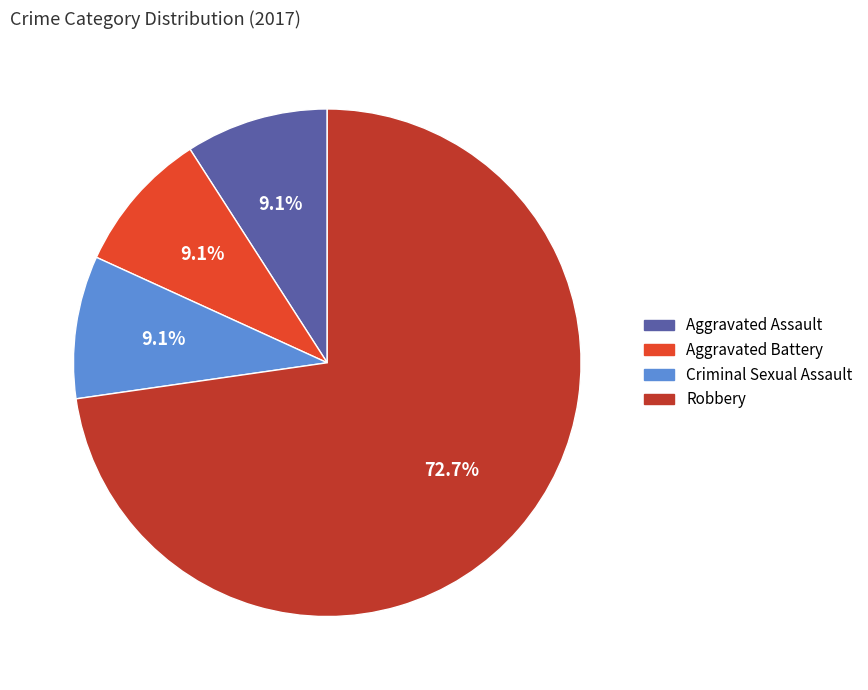

To the nearest percent, what percentage of the pie is Aggravated Assault?

9%